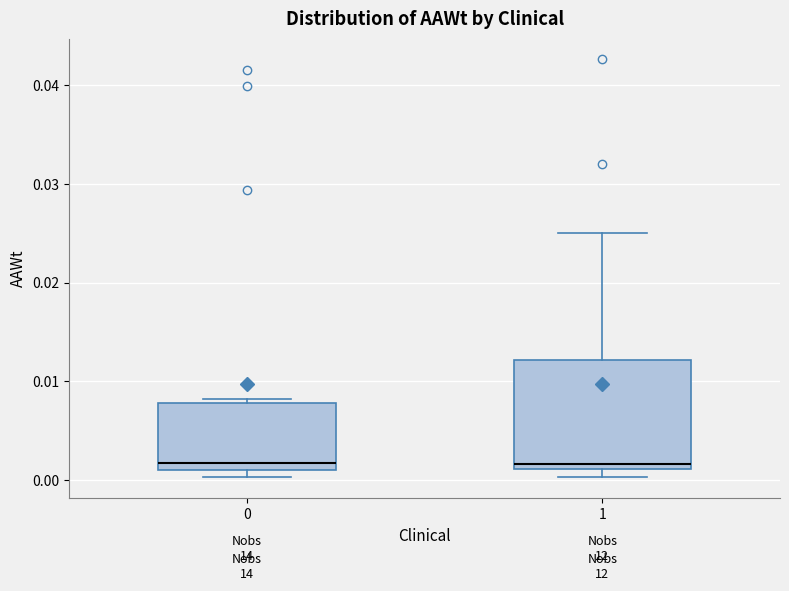

Reading left to right, read every box against the y-axis: the position of its median line, the range the box covers, and the ends of its whiskers. The values are not printed on the chart, so give them approximately, as read against the axis.

0: median 0.002, box 0.001 to 0.008, whiskers 0.000 to 0.008 (just above the box's upper edge)
1: median 0.002, box 0.001 to 0.012, whiskers 0.000 to 0.025